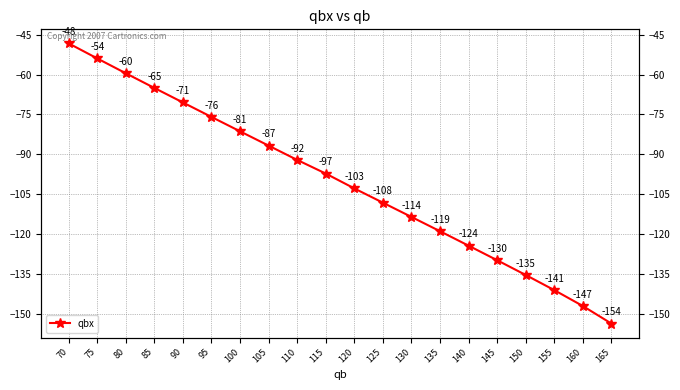

Reading left to right, transcribe all the data shown in this chart.

-48.3	-54.0	-59.5	-65.0	-70.5	-76.0	-81.3	-86.7	-92.1	-97.2	-102.8	-108.2	-113.5	-118.9	-124.3	-129.8	-135.3	-141.0	-147.0	-153.6